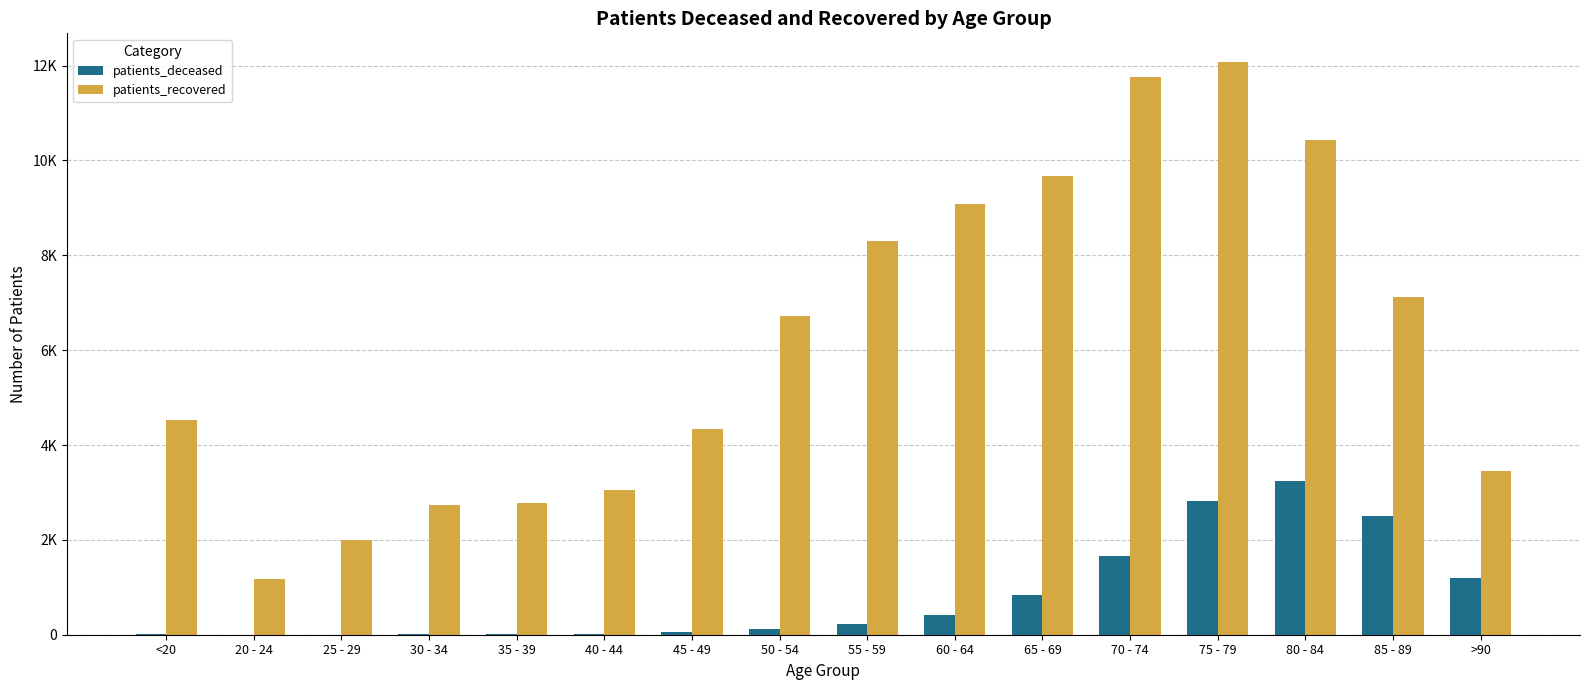

Are the bars horizontal?

No